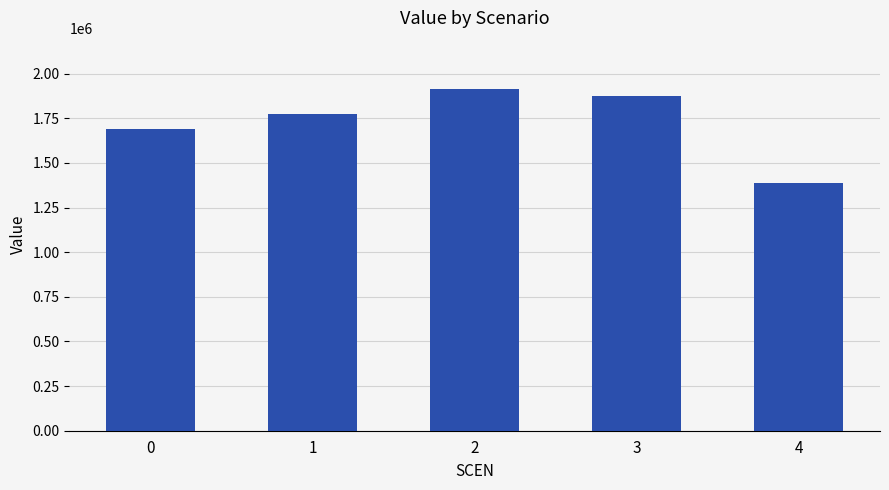

What is the value of the 1st bar from the left?

1691924.3